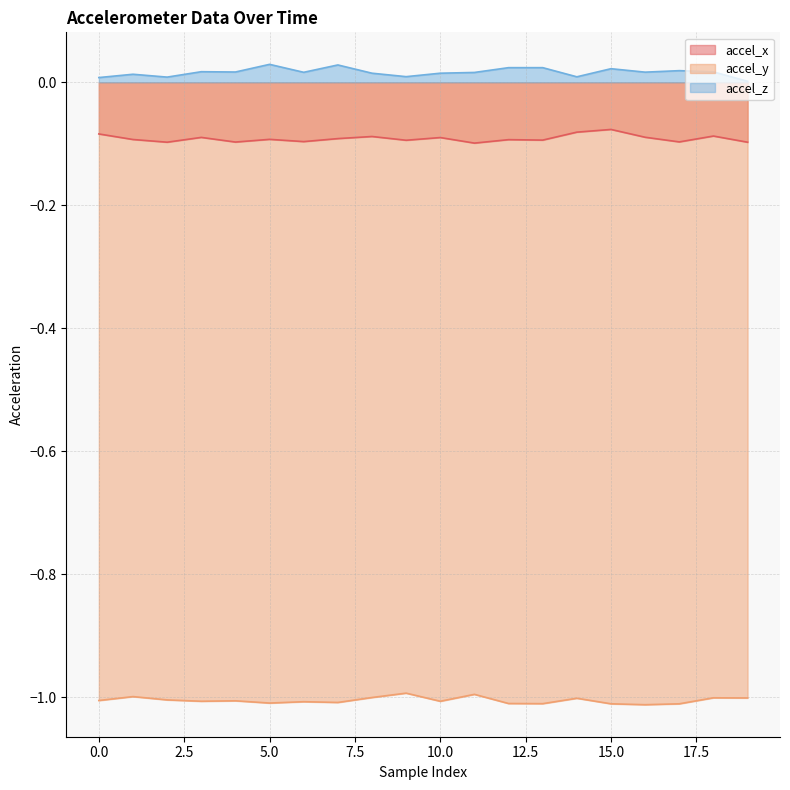

True or false: accel_x and accel_z cross at least once.

False